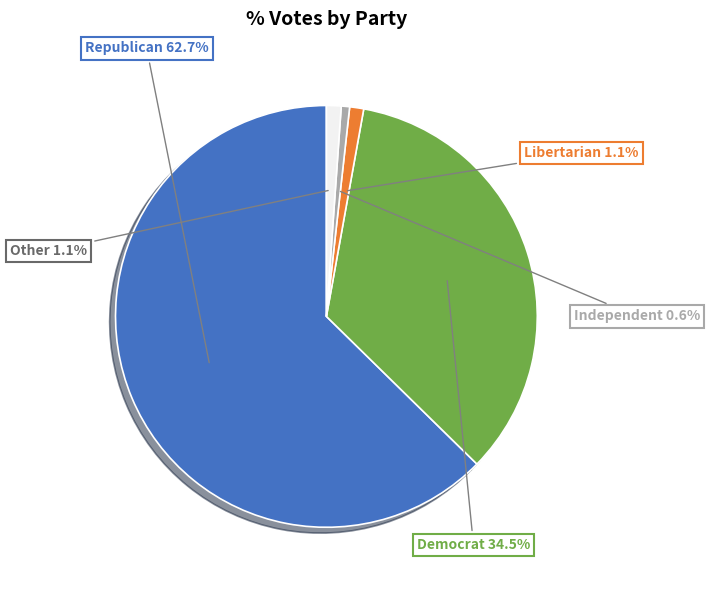

Is there a majority slice in this chart?

Yes